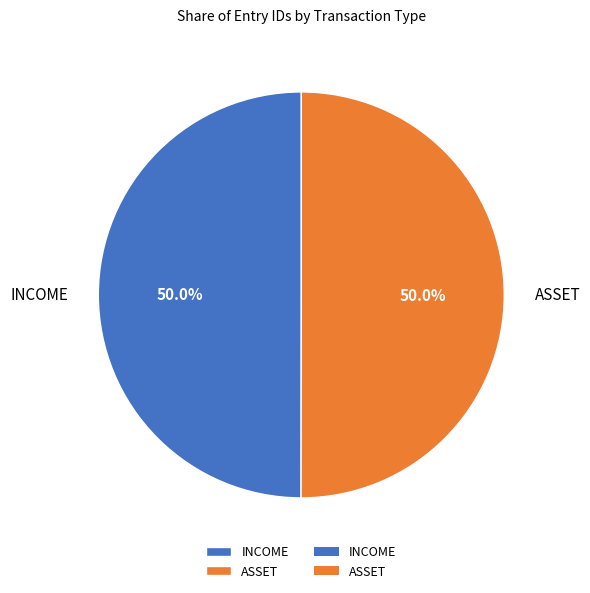

Approximately how many times larger is the value at INCOME compared to ASSET?

1.0